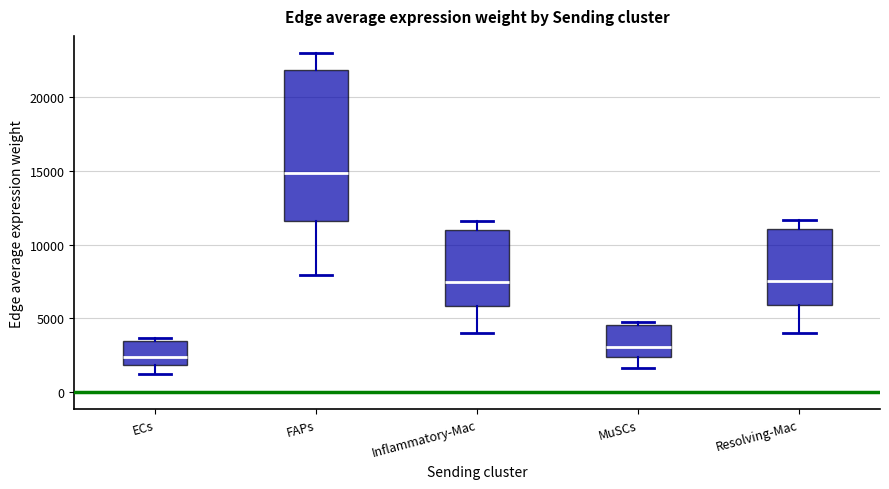

Comparing the boxes themselves (not the whiskers), which one is the tallest?

FAPs